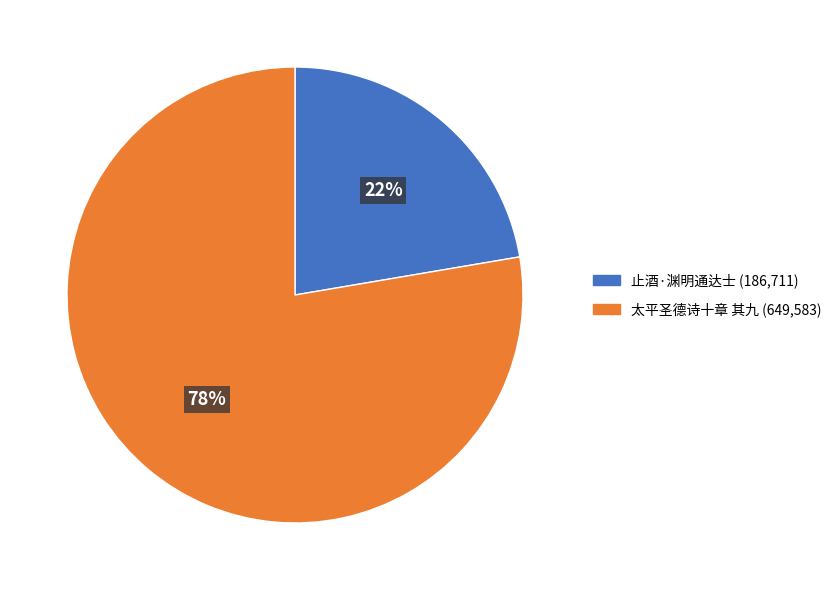

Do 止酒·渊明通达士 and 太平圣德诗十章 其九 together represent more than half of the pie?

Yes